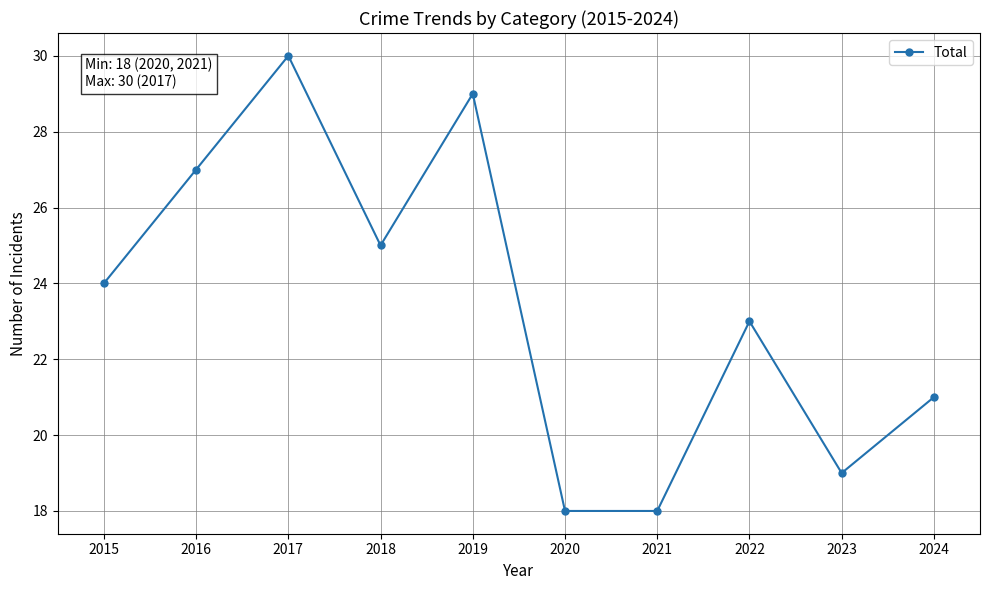

What is the value of the 6th point from the left?

18